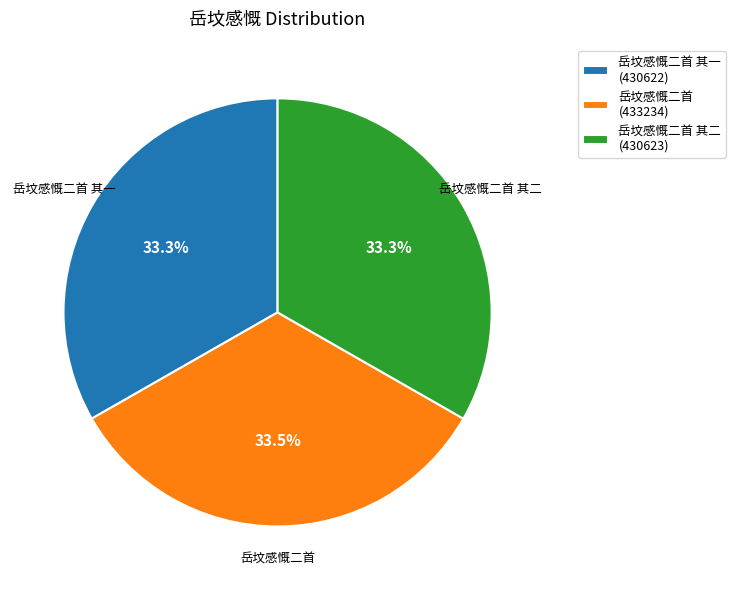

What is the ratio of the value at 岳坟感慨二首 (433234) to the value at 岳坟感慨二首 其二 (430623)?

1.0